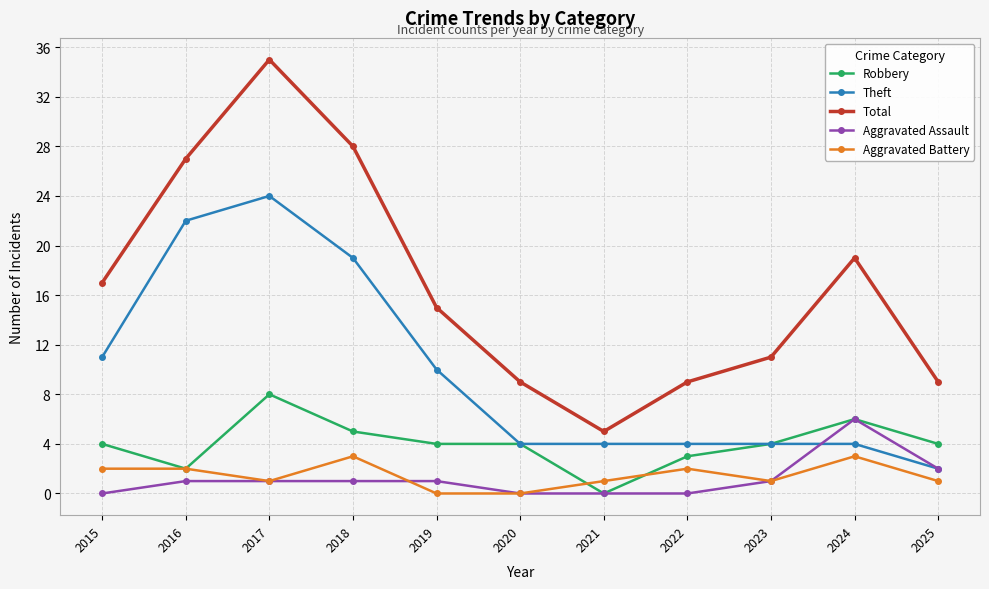

The value of Aggravated Assault at 2016 is 1. True or false?

True